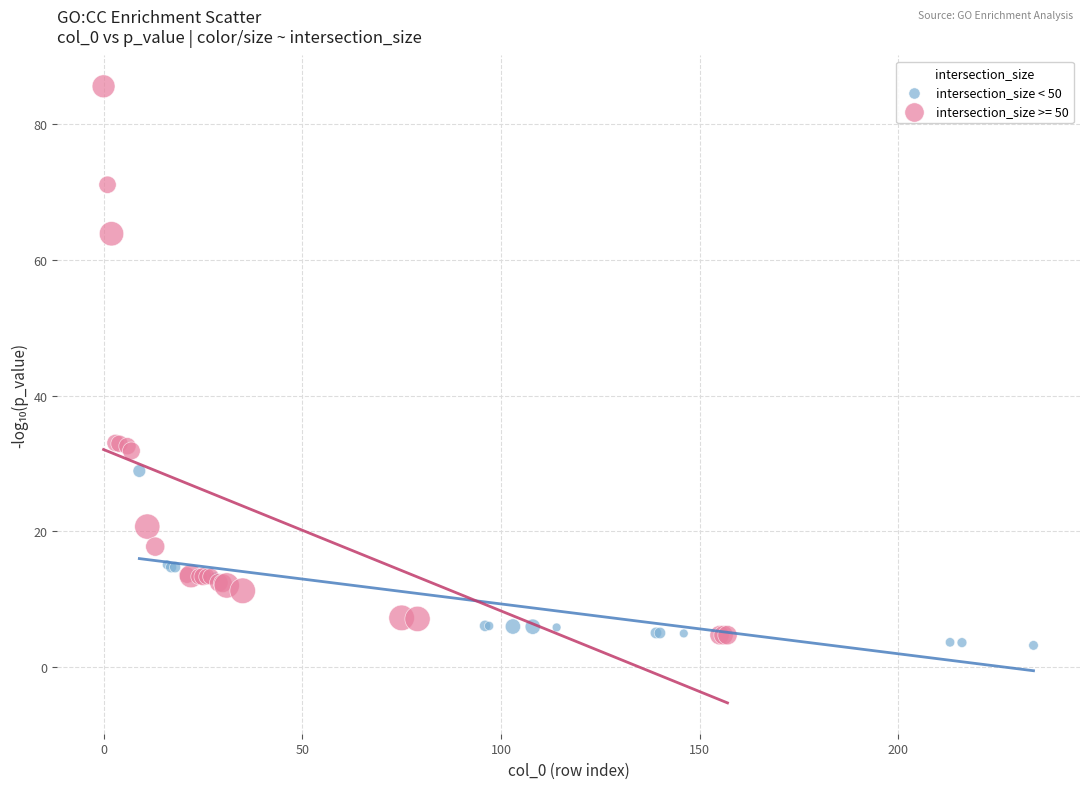

Which series reaches the maximum Y coordinate?

intersection_size >= 50